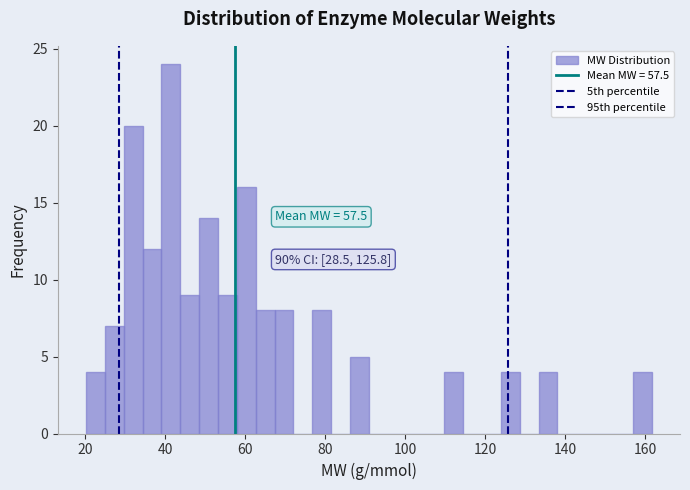

Around what value on the x-axis is the tallest bar? Give the approximate position of its centre, as read against the axis.

42